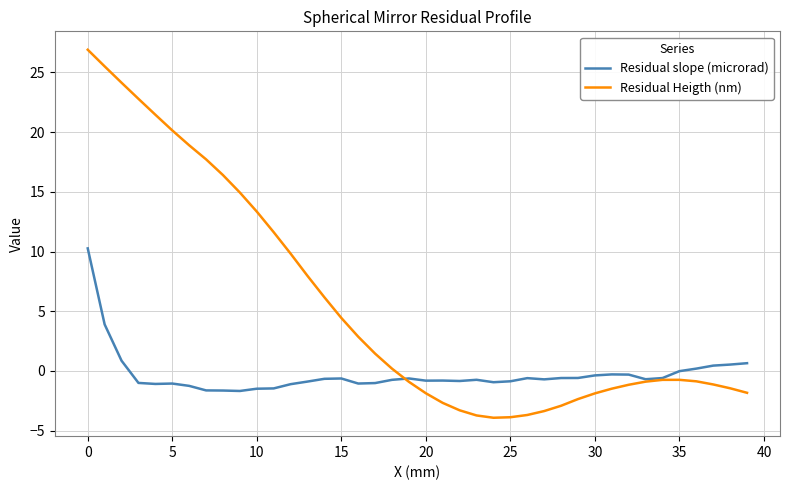

Rank the series by their average value, from highest to lowest.

Residual Heigth (nm), Residual slope (microrad)